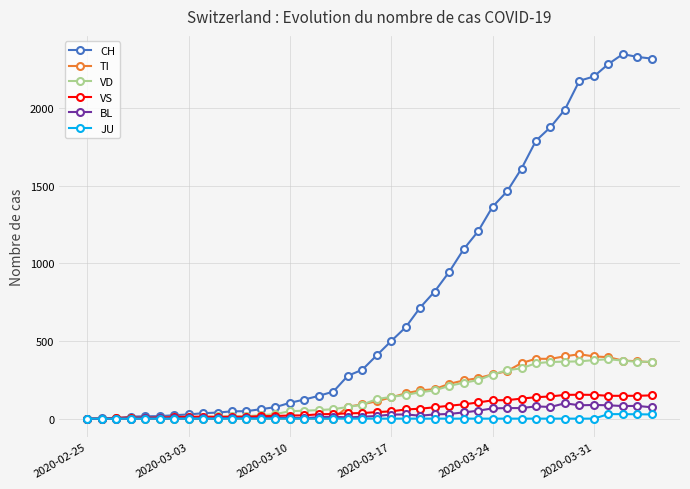

Which series has the largest range (max minus min)?

CH